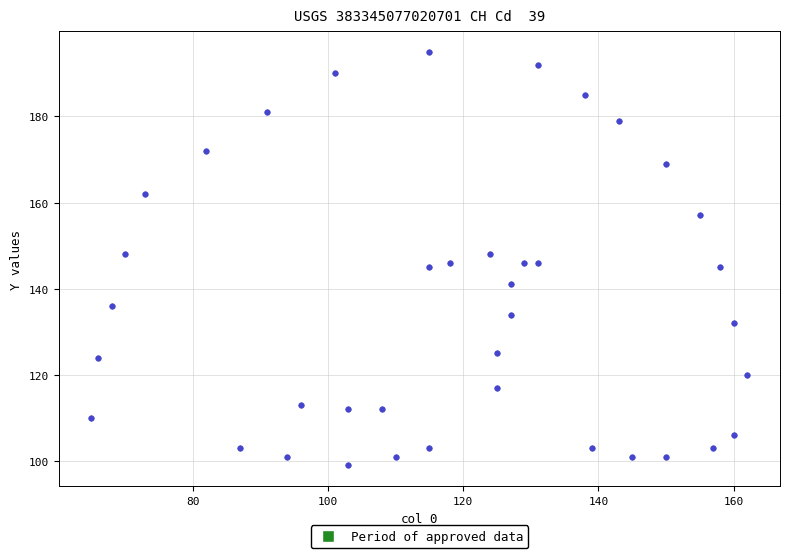

What is the range of X values (max minus min)?

97